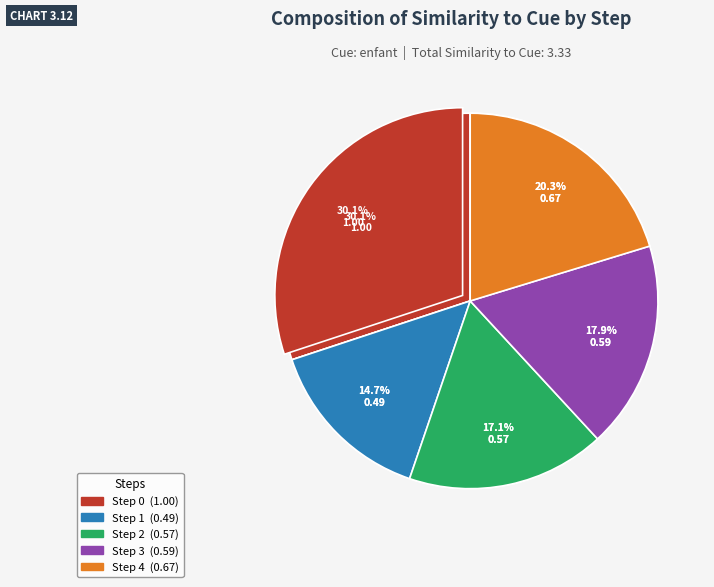

Do Step 4 and Step 1 together represent more than half of the pie?

No